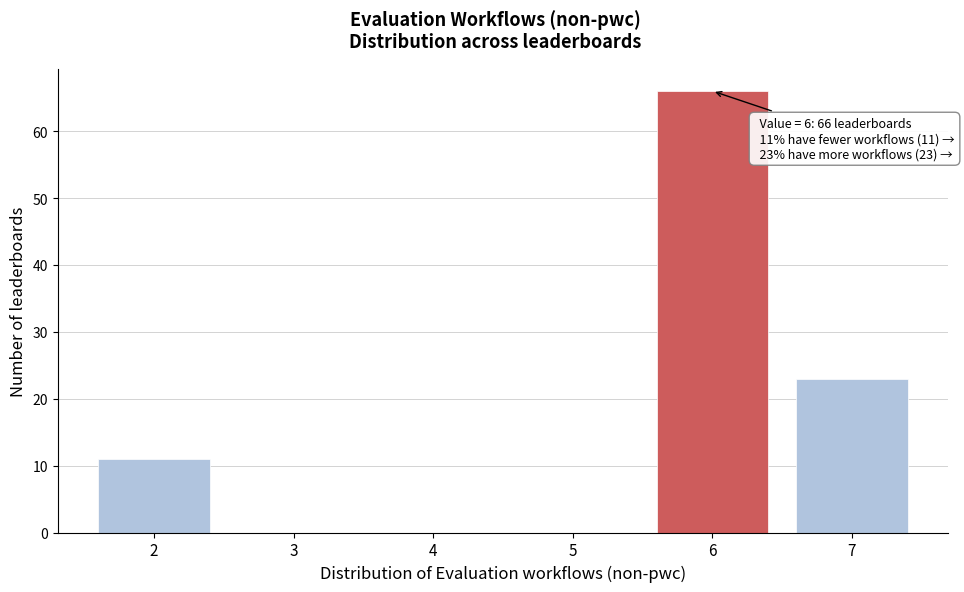

Over which range of the x-axis is the bar tallest?

5.5 to 6.5